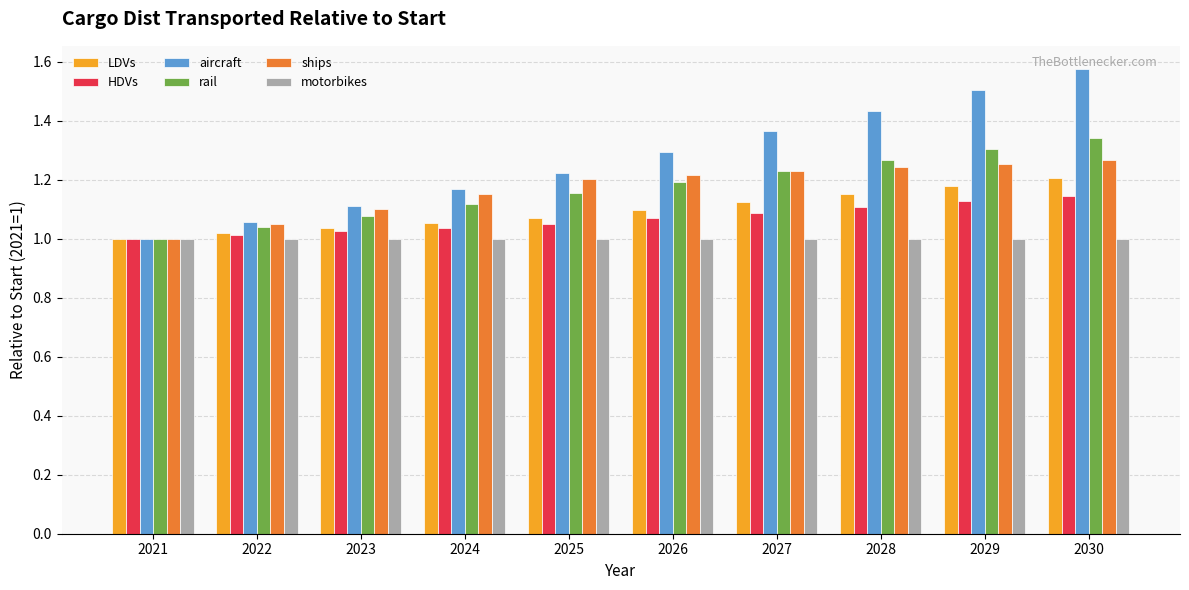

Which series has the largest total across all categories?

aircraft